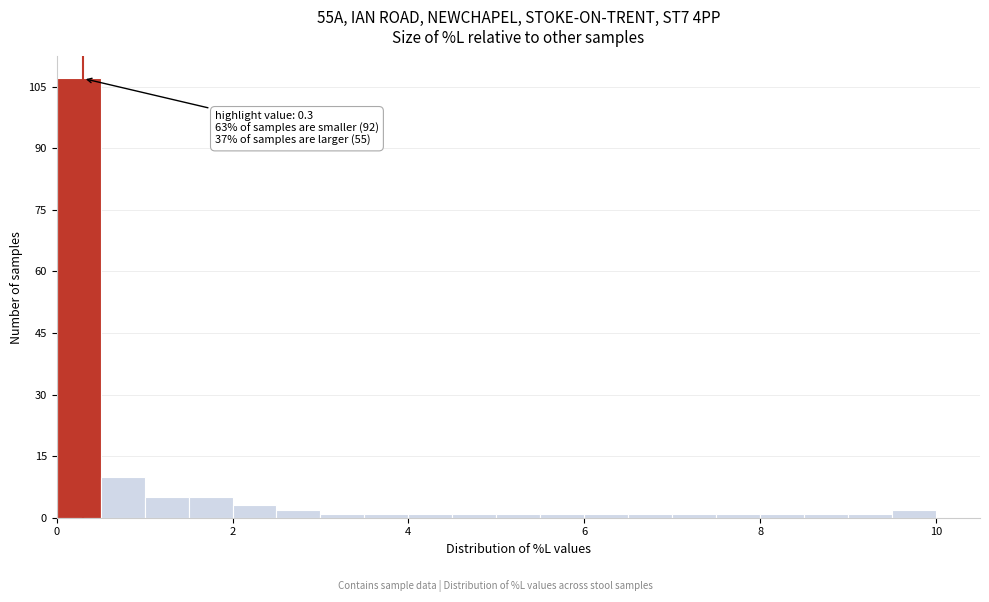

Read against the x-axis, roughly where is the centre of the tallest bar?

0.2